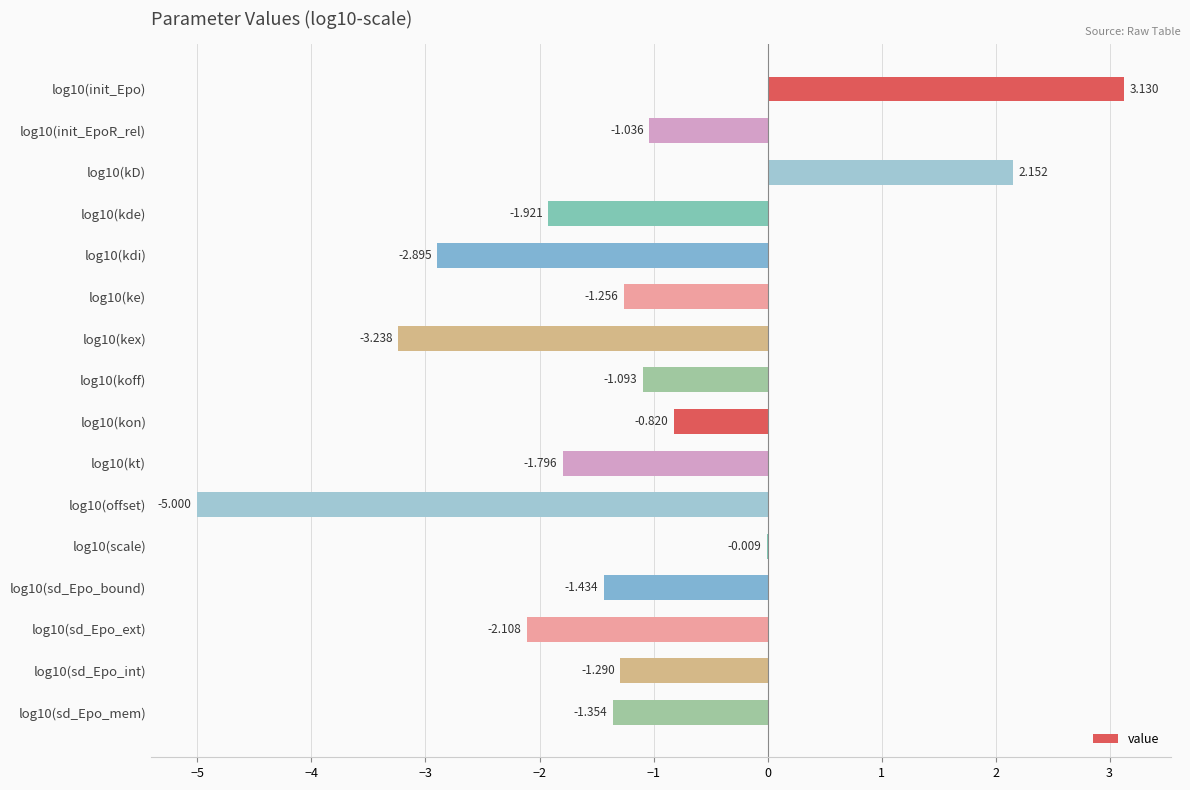

How many distinct data groups are displayed?

1